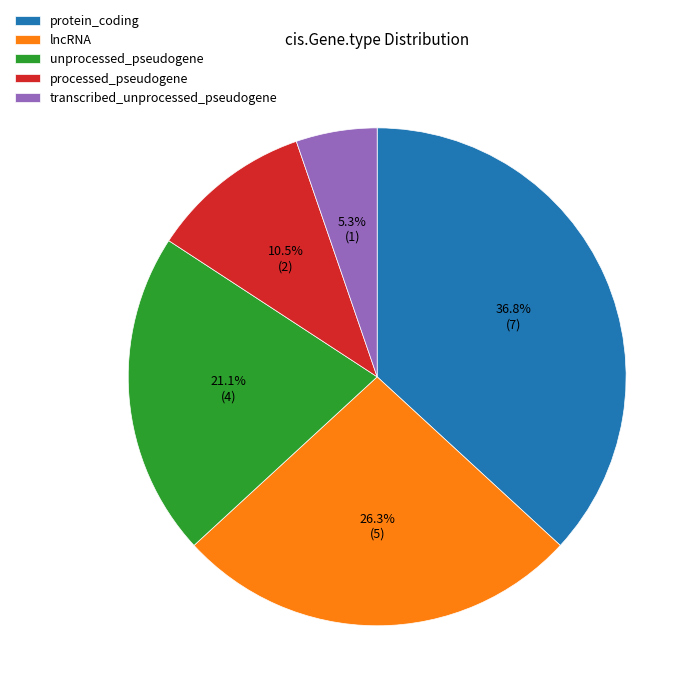

Which slice is the largest?

protein_coding